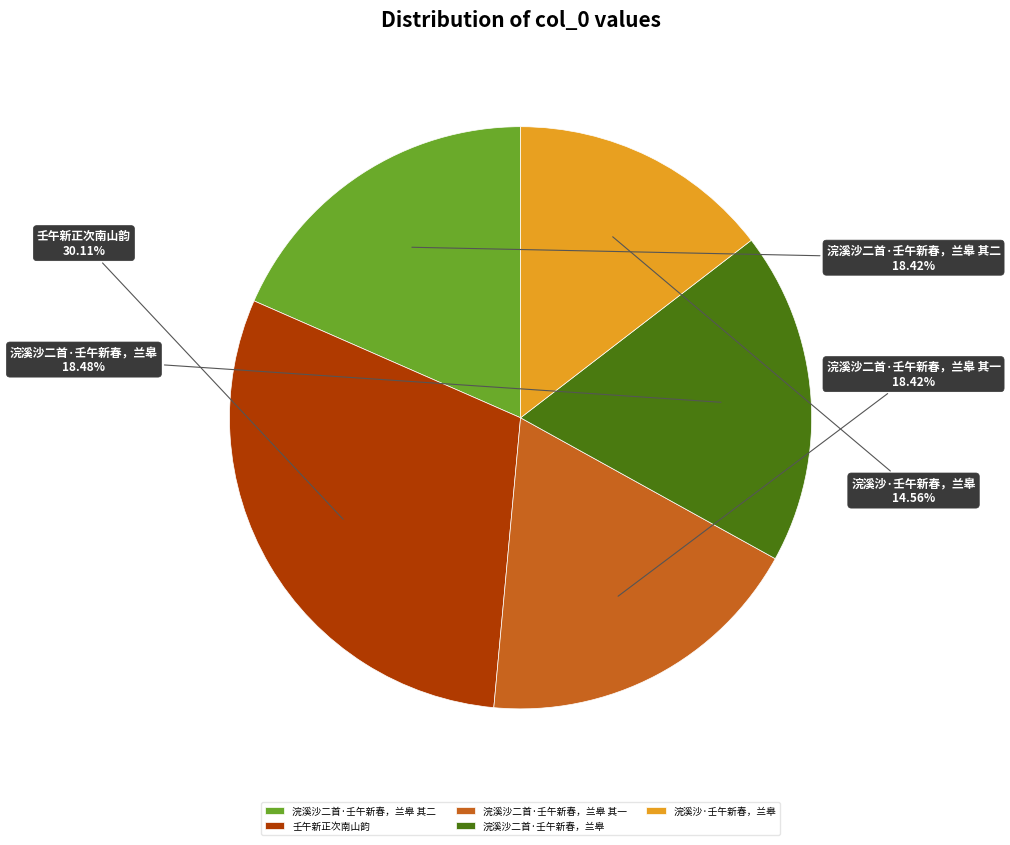

Does 浣溪沙二首·壬午新春，兰皋 其二 account for over 50% of the chart?

No